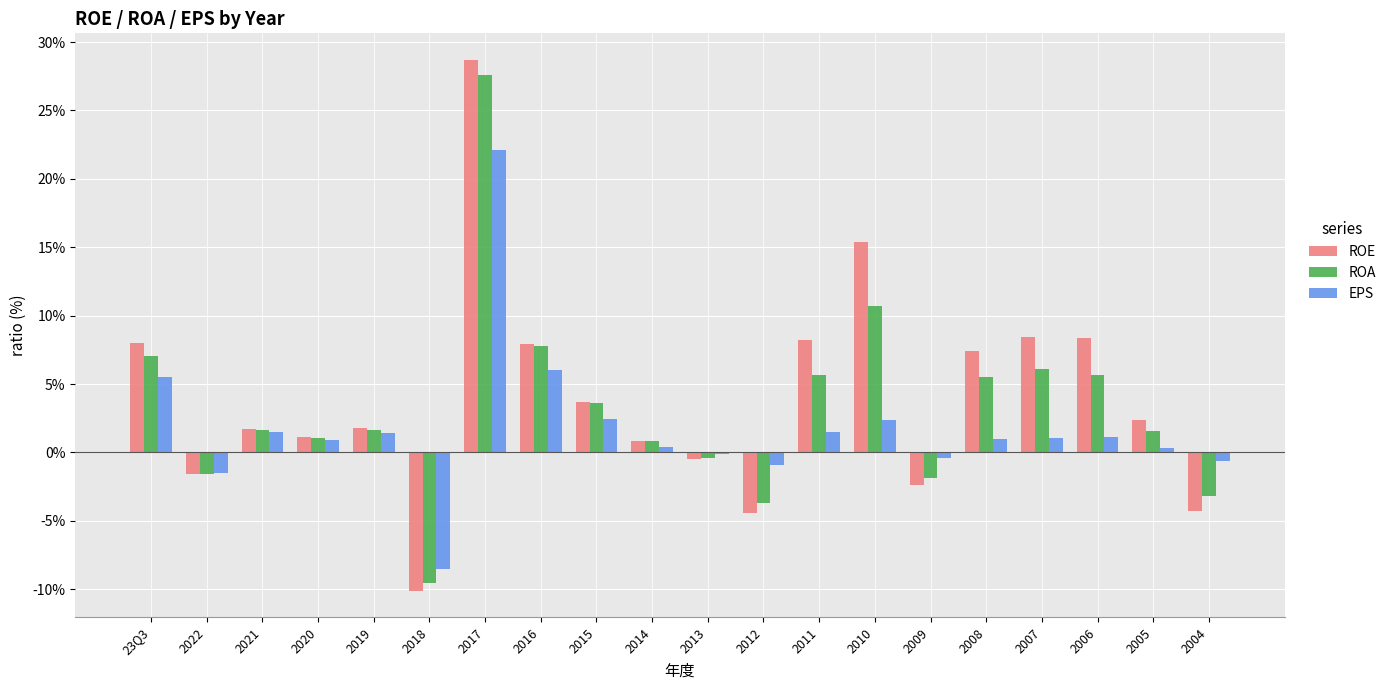

What is the greatest value displayed?

28.7